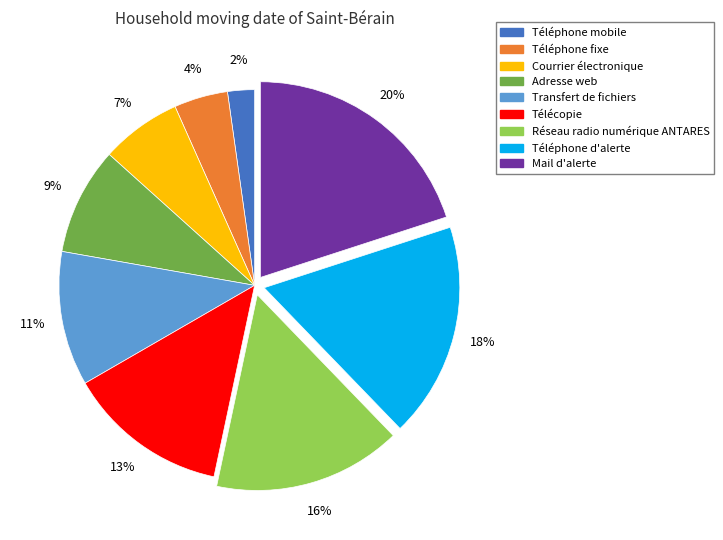

The Télécopie slice represents 5% of the pie. True or false?

False